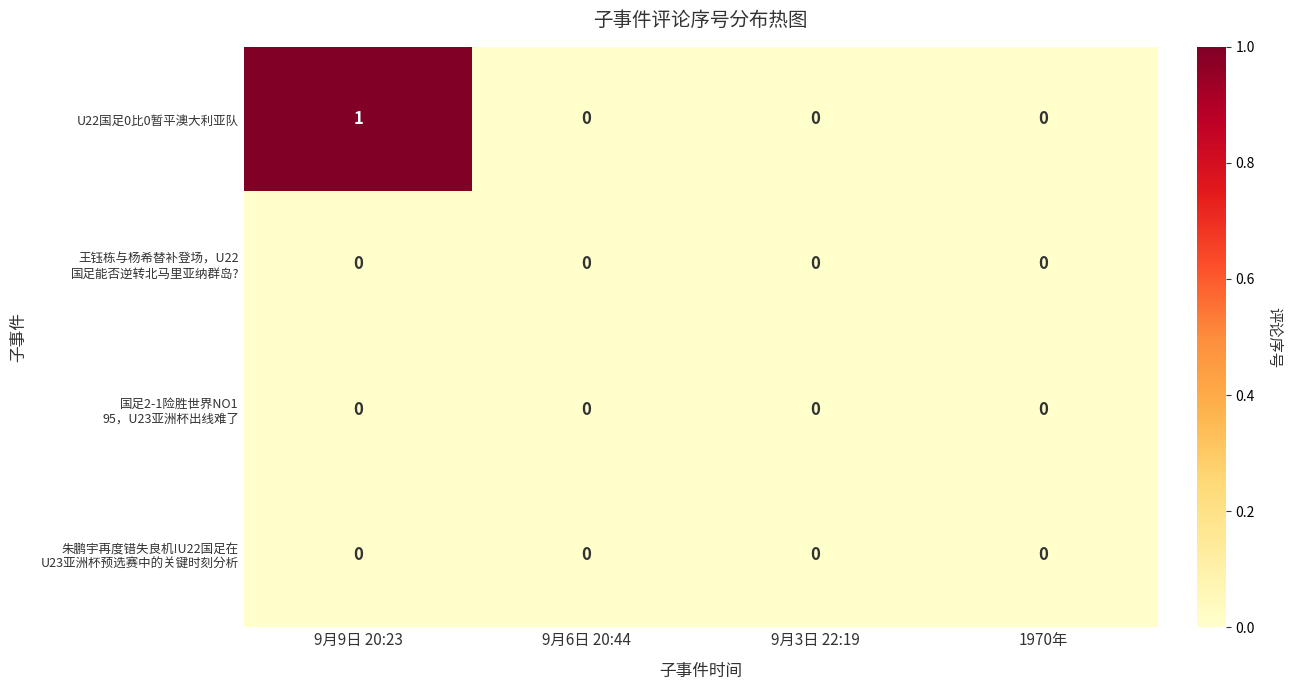

At which category is the sum across all series the highest?

9月9日 20:23